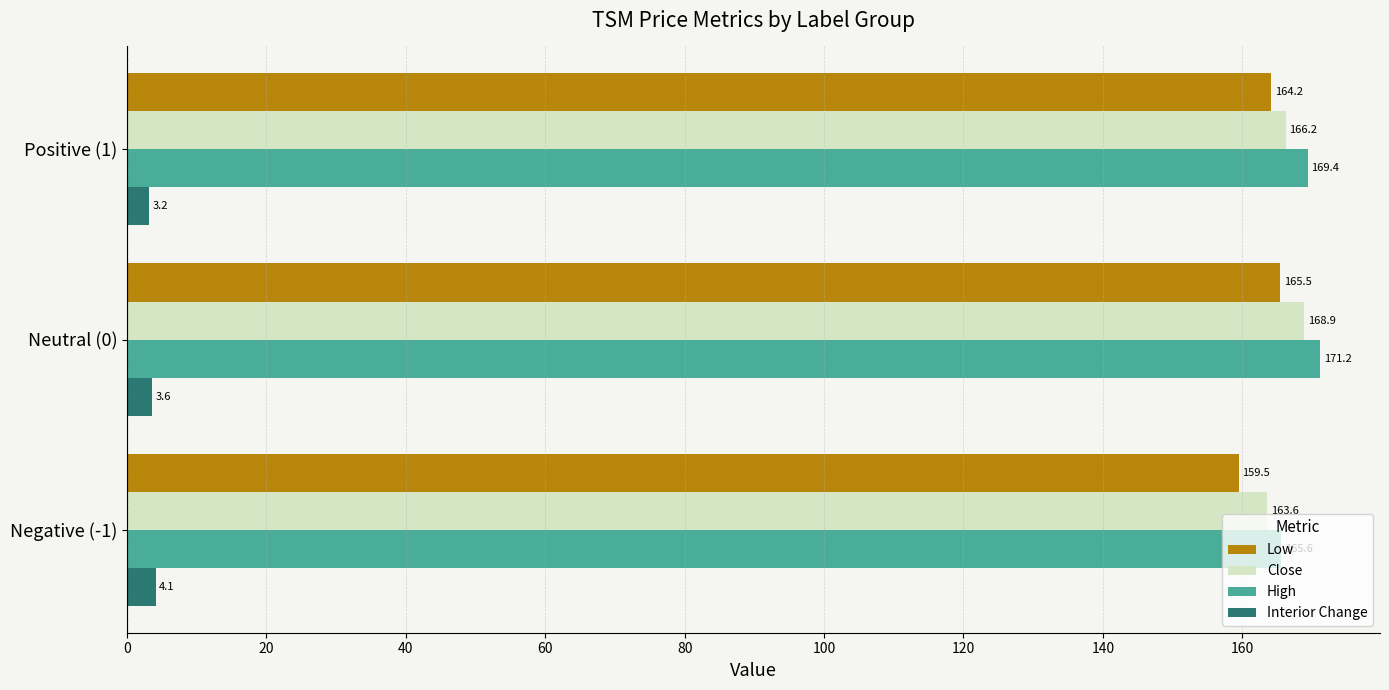

What are all the series names shown in the legend?

Low, Close, High, Interior Change